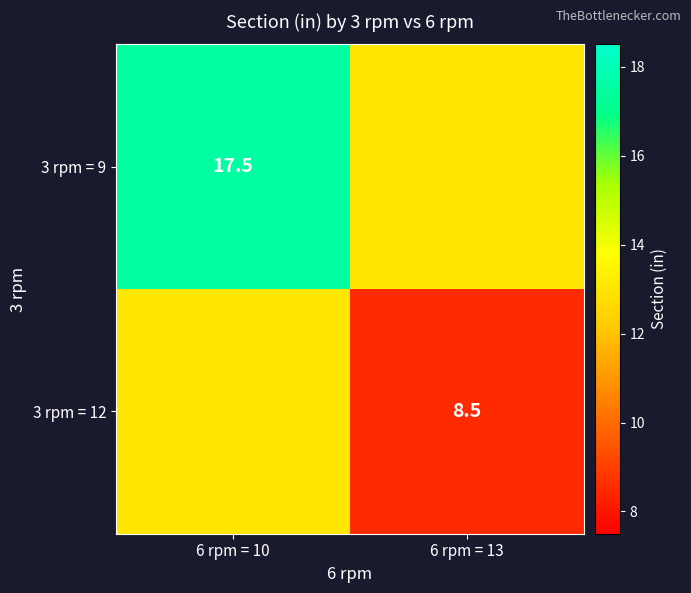

True or false: 3 rpm = 9 has a value of 17.5 at 6 rpm = 10.

True